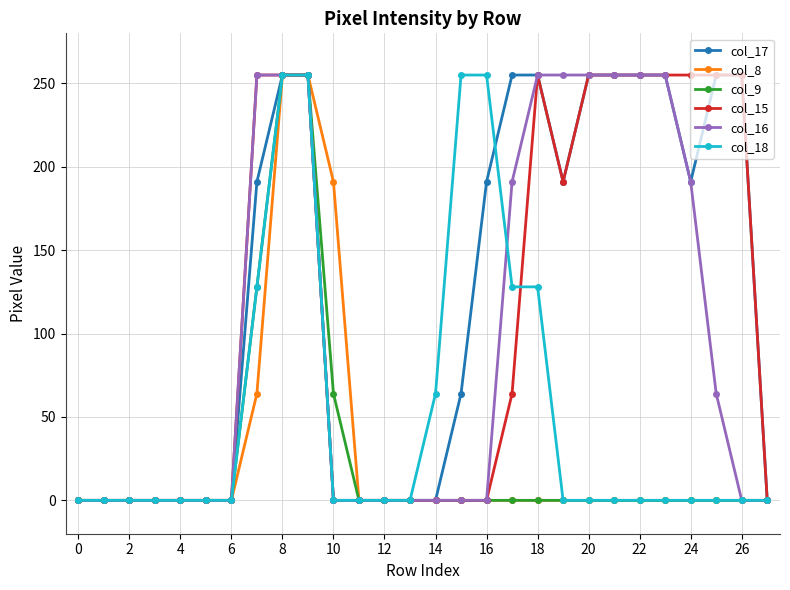

What is the average value of the col_8 series?

27